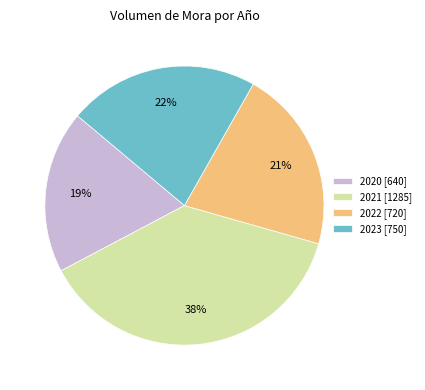

Approximately how many times larger is the value at 2021 [1285] compared to 2022 [720]?

1.8